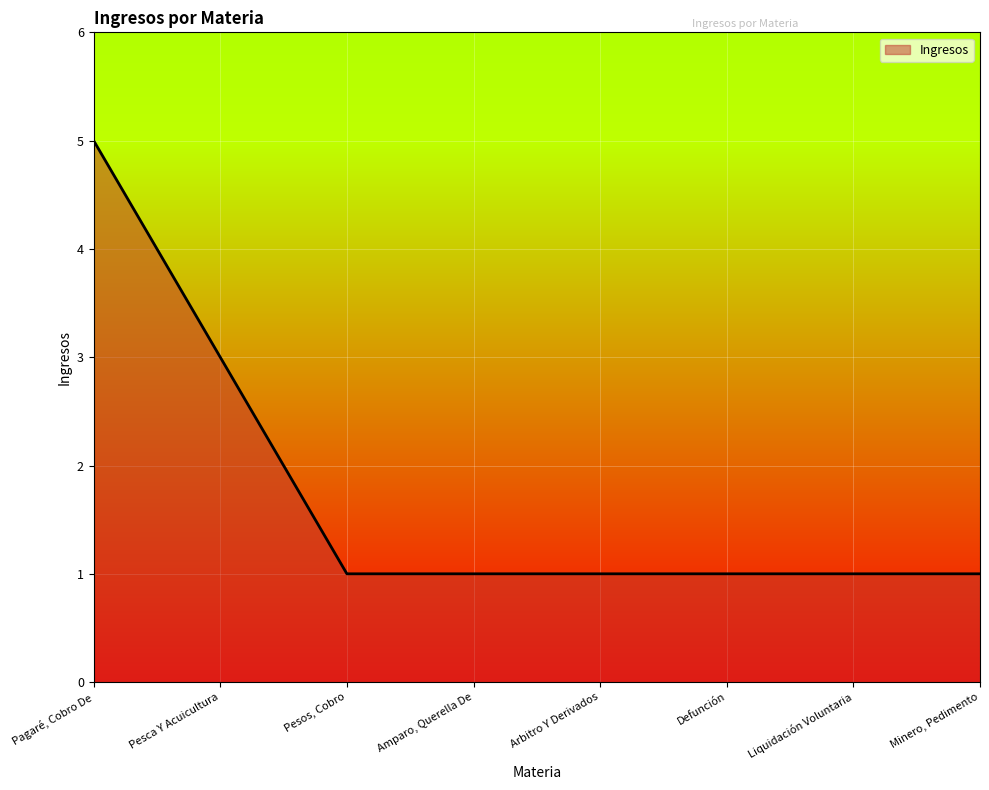

True or false: there are more than 2 points higher than both neighbors.

False